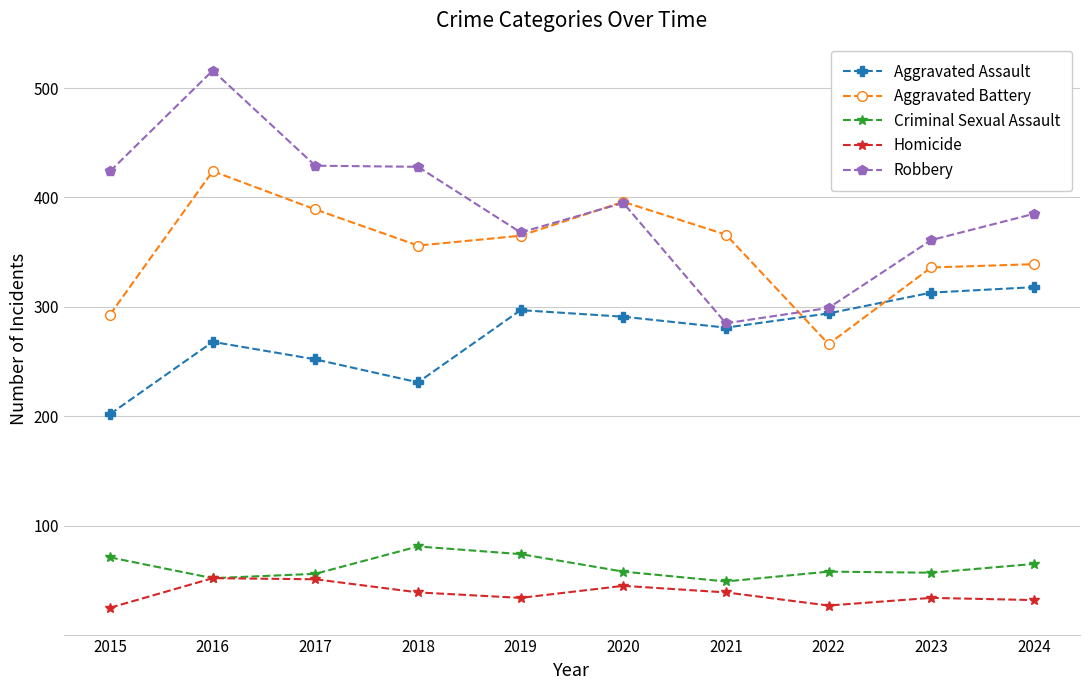

What is the approximate value of Criminal Sexual Assault at 2021?

49